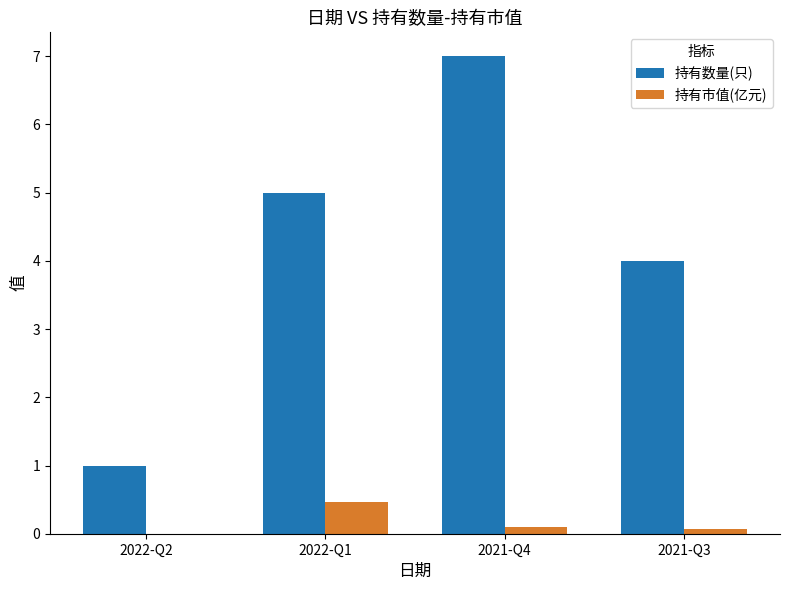

Between 2022-Q1 and 2021-Q4, which series saw the biggest shift?

持有数量(只)